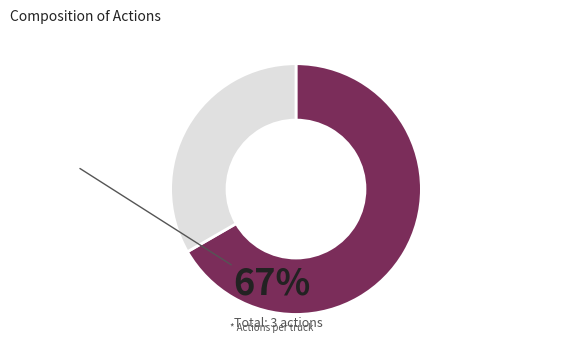

Is there any slice that represents more than half of the pie?

Yes